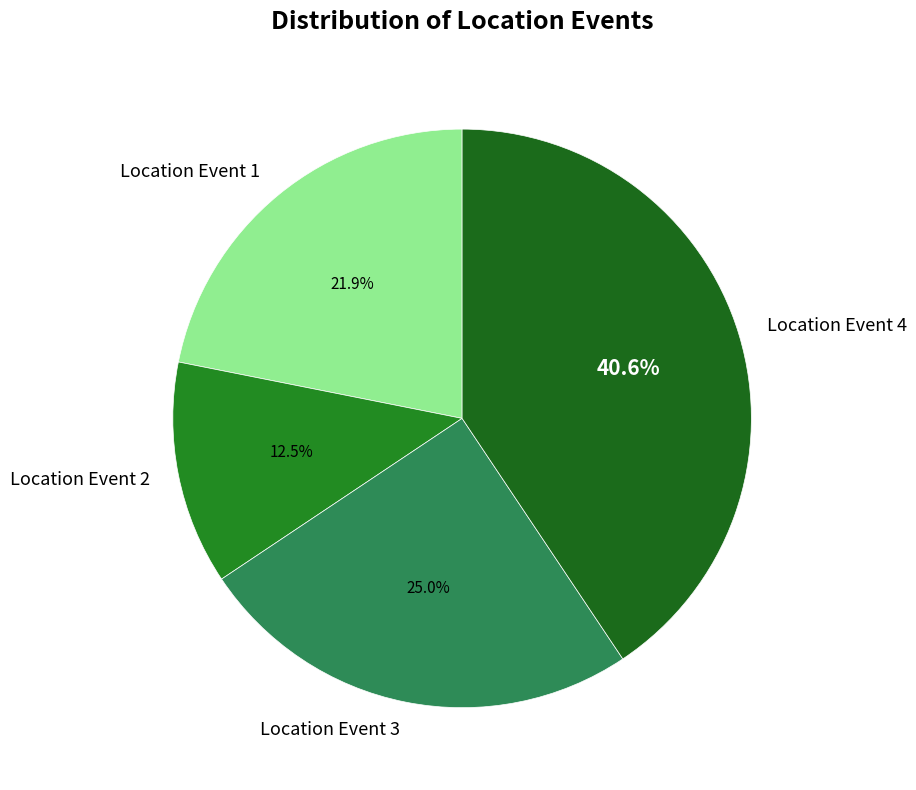

Which category has the biggest portion of the pie?

Location Event 4